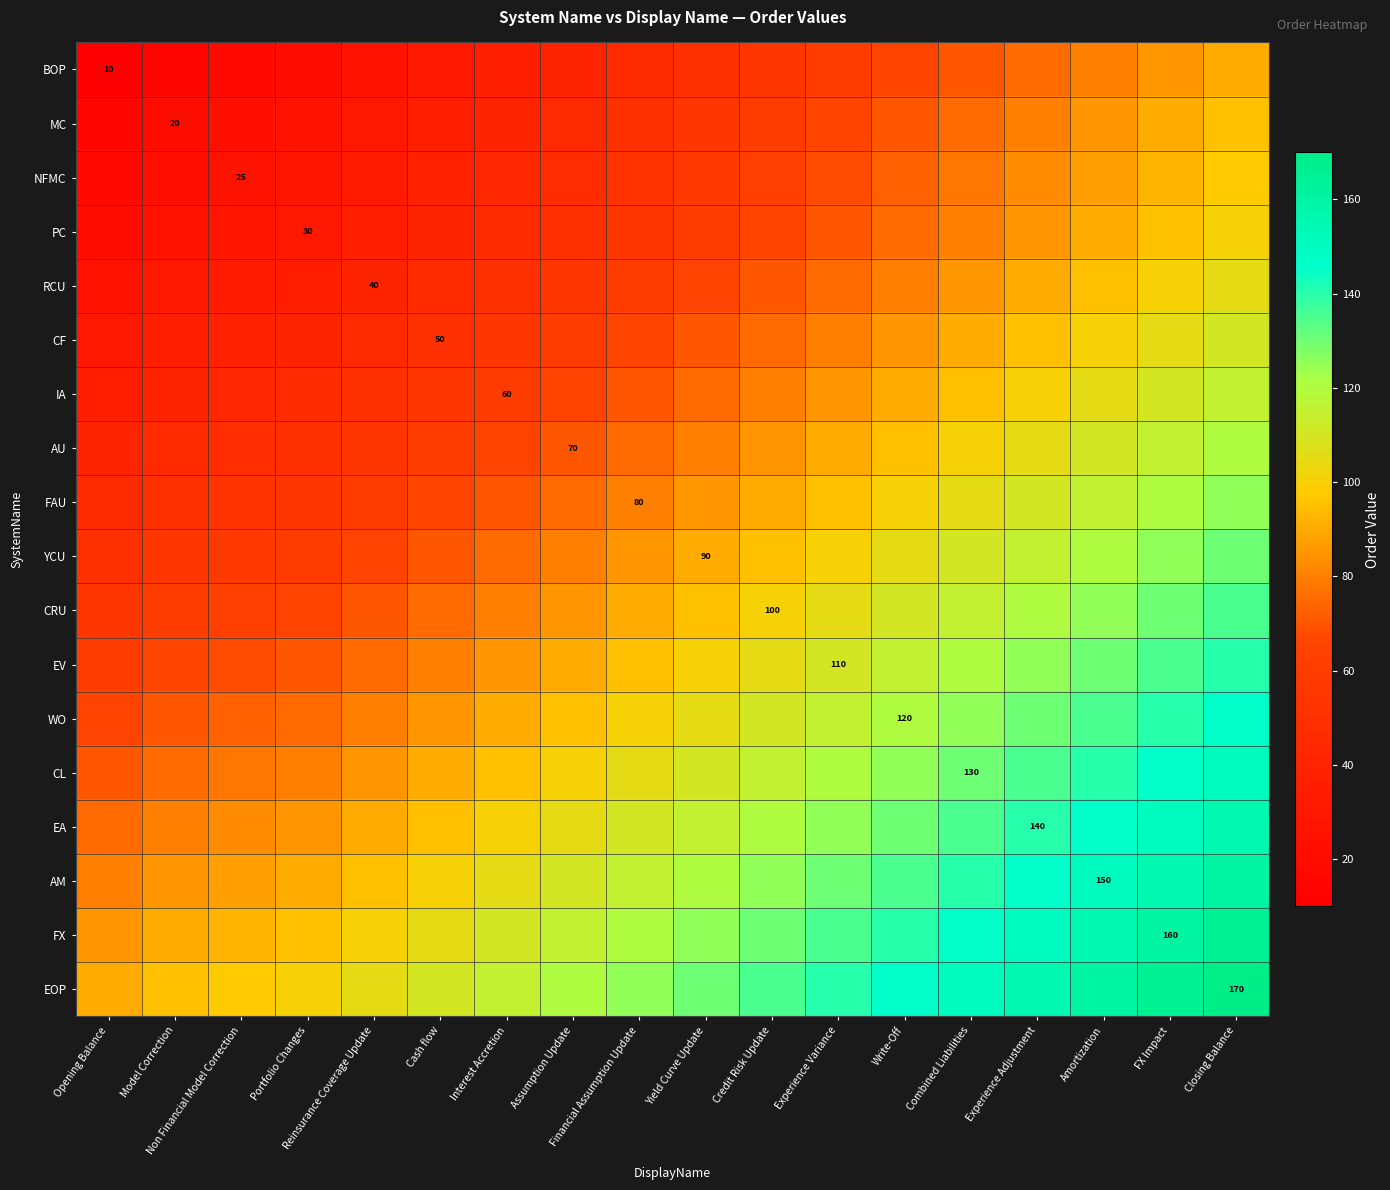

Count the number of data series in this chart.

18